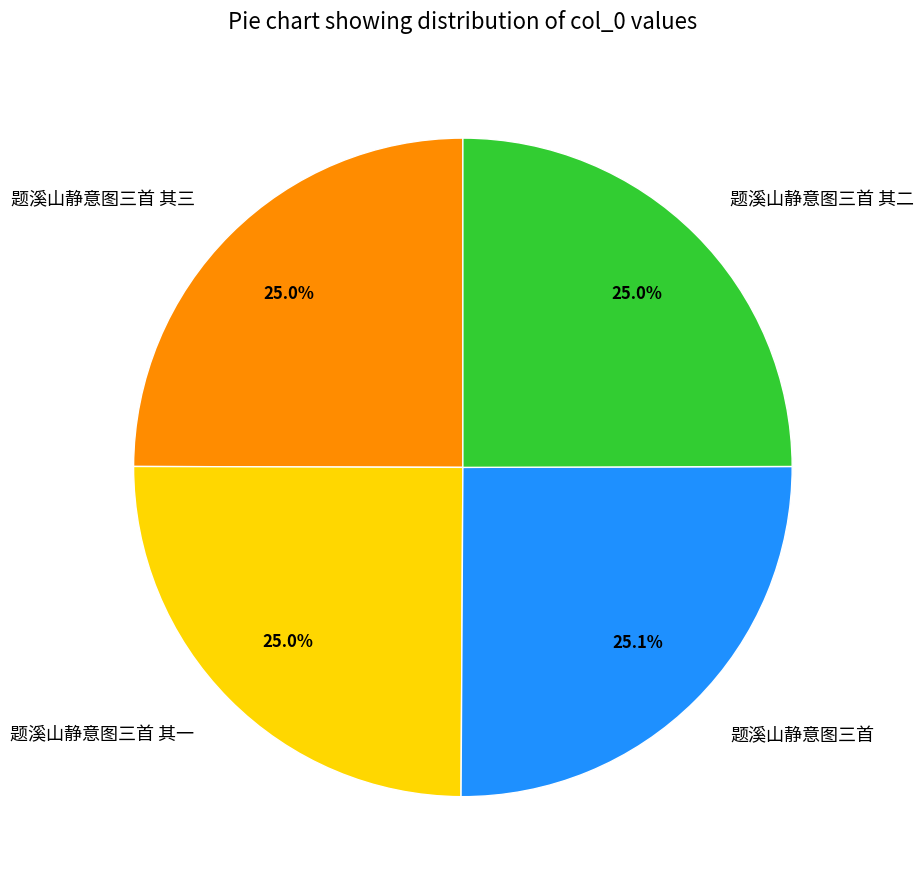

What portion of the pie excludes 题溪山静意图三首 其一?

75.0%